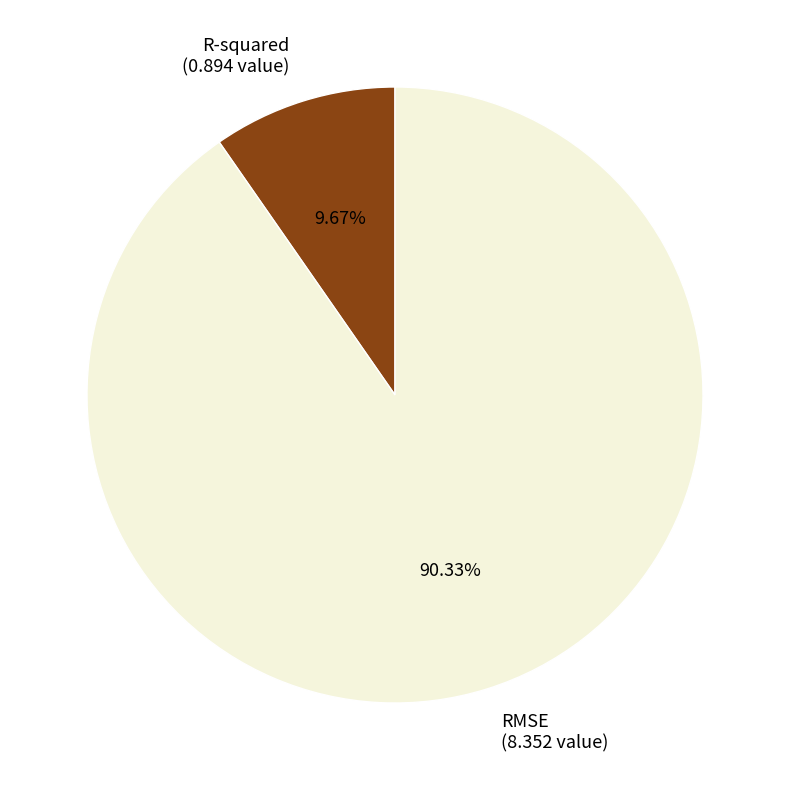

The R-squared slice represents 10% of the pie. True or false?

True